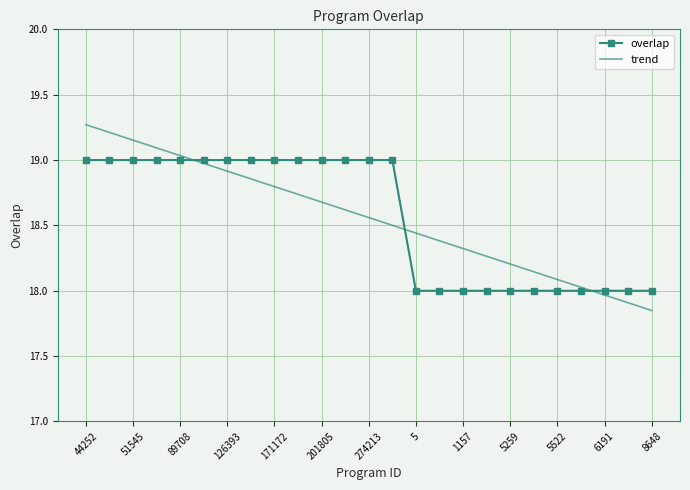

List the series in order of their peak value, highest first.

trend, overlap